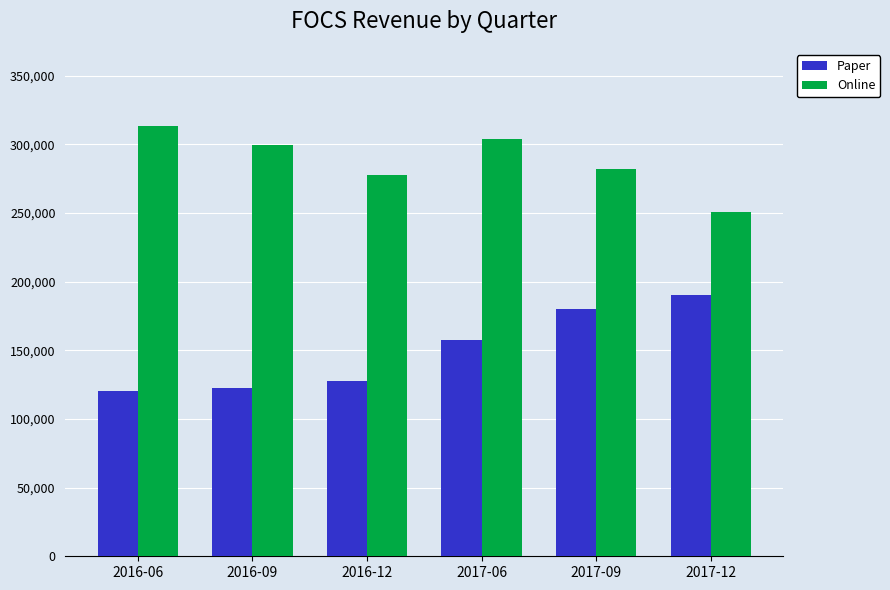

How many groups of bars are there?

6